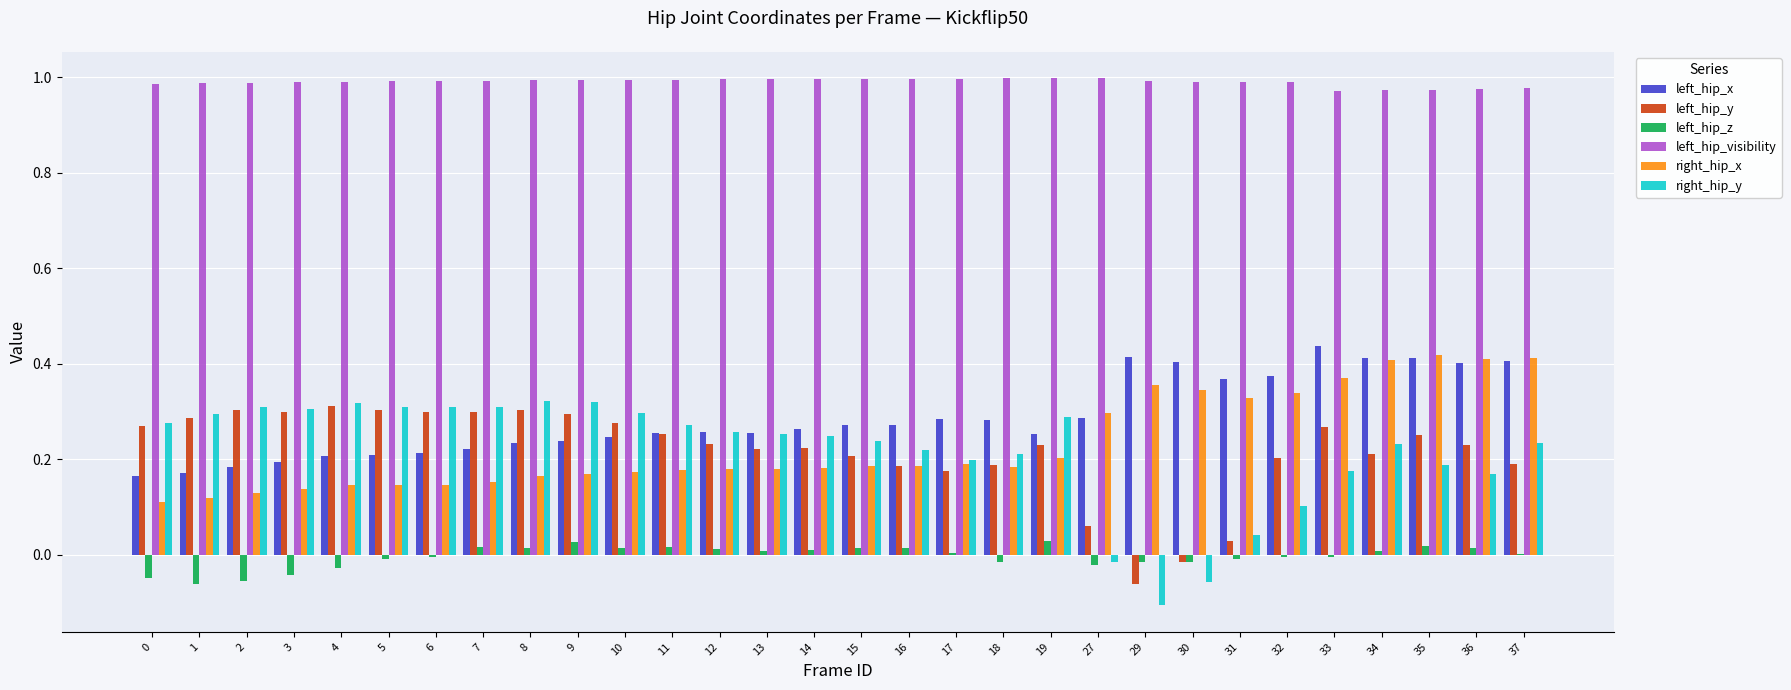

What is the sum of all left_hip_x values?

8.6